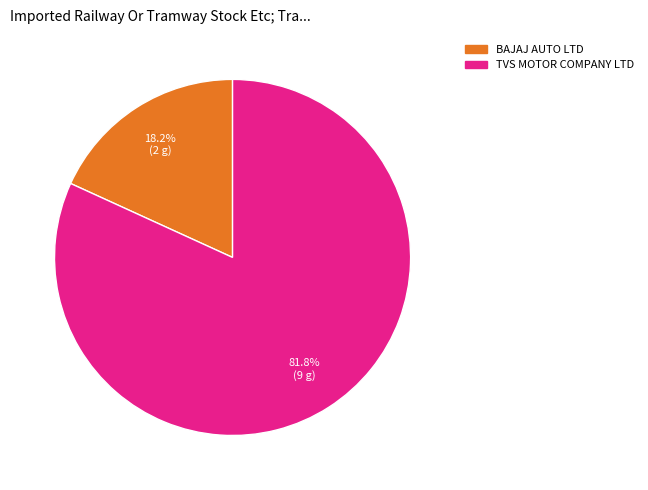

To the nearest percent, what is the combined percentage of TVS MOTOR COMPANY LTD and BAJAJ AUTO LTD?

100%